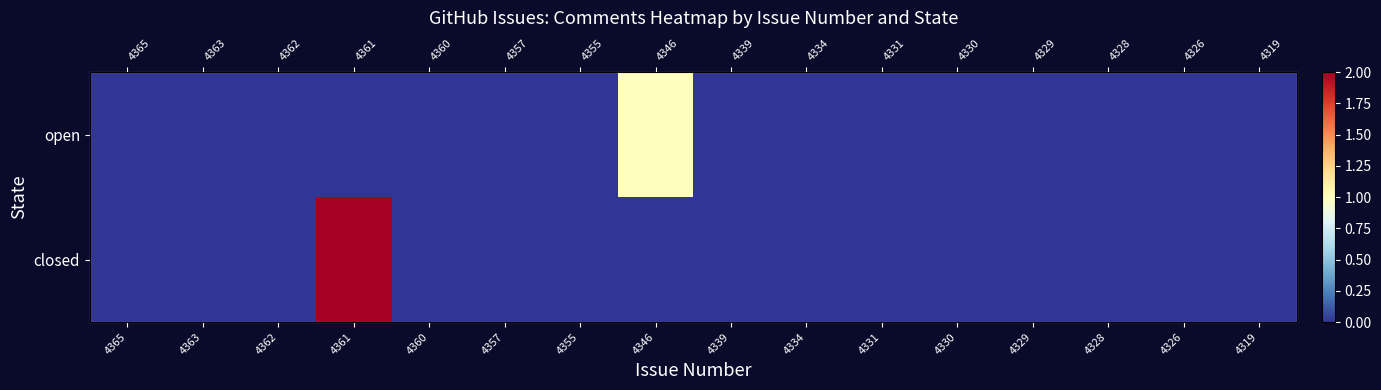

True or false: closed has a value of 1 at 4326.

False